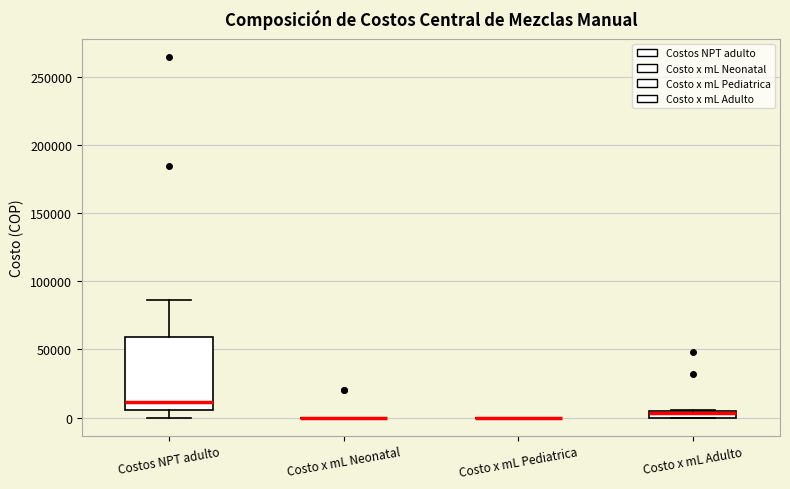

Which box is the tallest, from its lower edge to its upper edge?

Costos NPT adulto